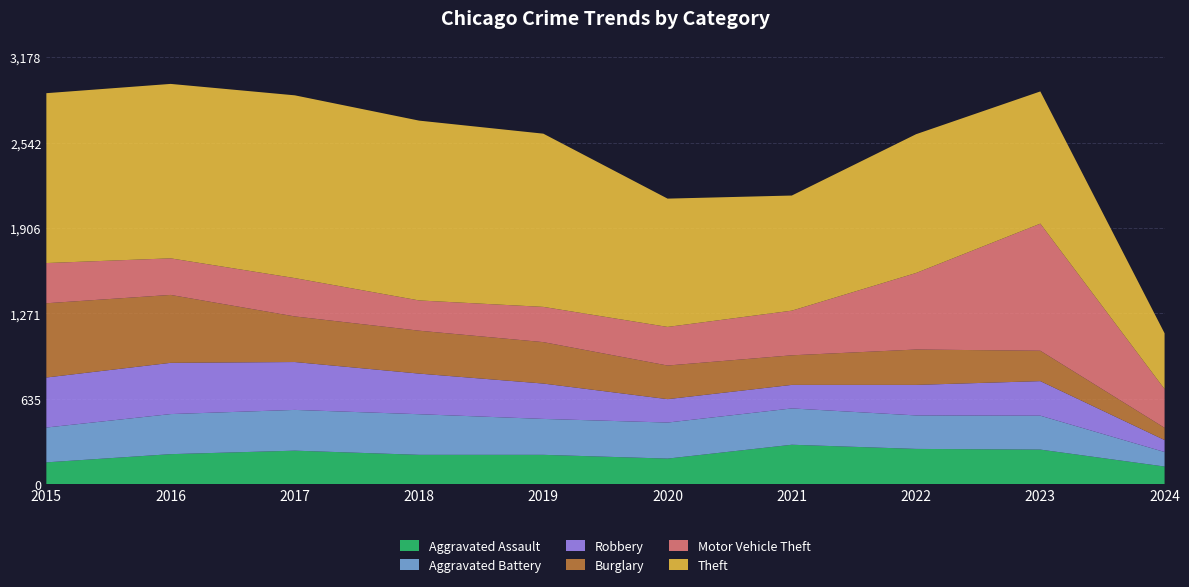

Reading left to right, extract all data points from this chart.

Aggravated Assault: 2015=164	2016=225	2017=251	2018=220	2019=220	2020=192	2021=295	2022=264	2023=259	2024=133
Aggravated Battery: 2015=259	2016=298	2017=303	2018=302	2019=267	2020=268	2021=270	2022=249	2023=252	2024=108
Robbery: 2015=372	2016=381	2017=356	2018=302	2019=263	2020=174	2021=175	2022=227	2023=257	2024=89
Burglary: 2015=552	2016=505	2017=339	2018=319	2019=308	2020=250	2021=220	2022=263	2023=226	2024=91
Motor Vehicle Theft: 2015=299	2016=272	2017=285	2018=225	2019=262	2020=287	2021=332	2022=569	2023=945	2024=288
Theft: 2015=1263	2016=1297	2017=1359	2018=1337	2019=1288	2020=954	2021=856	2022=1032	2023=983	2024=415